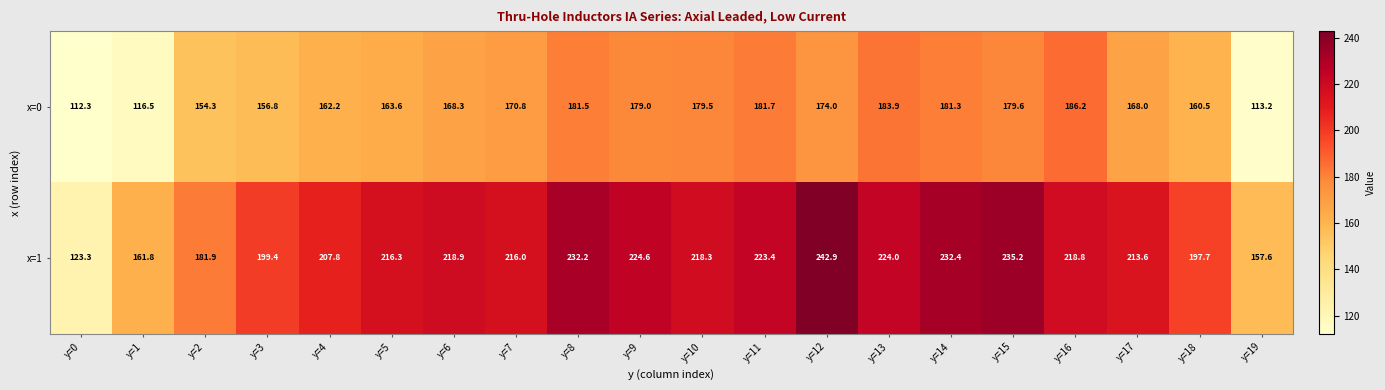

Which series has the widest spread of values?

x=1